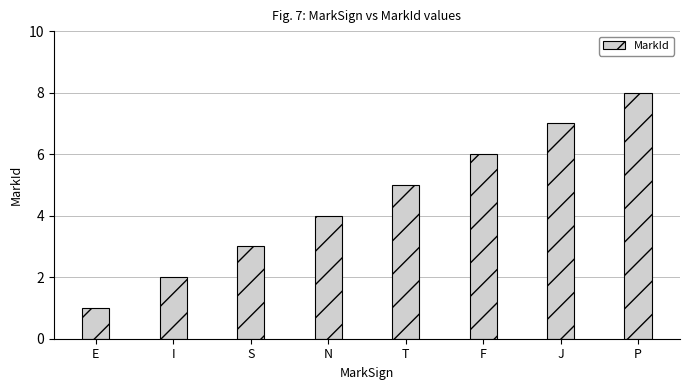

True or false: the data shows 3 at F.

False